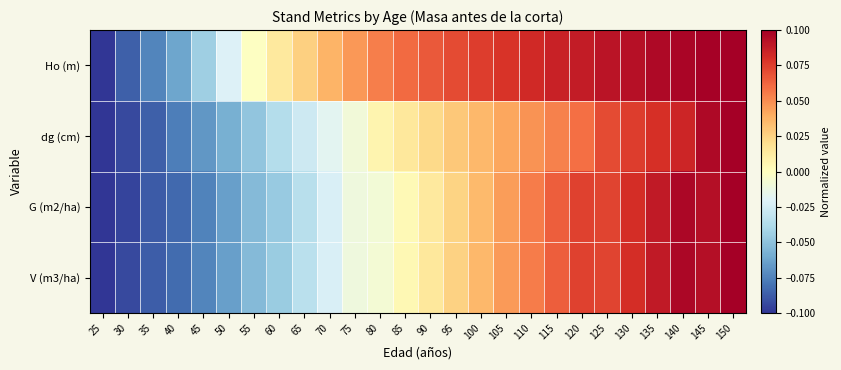

Which series has the largest total across all categories?

Ho (m)